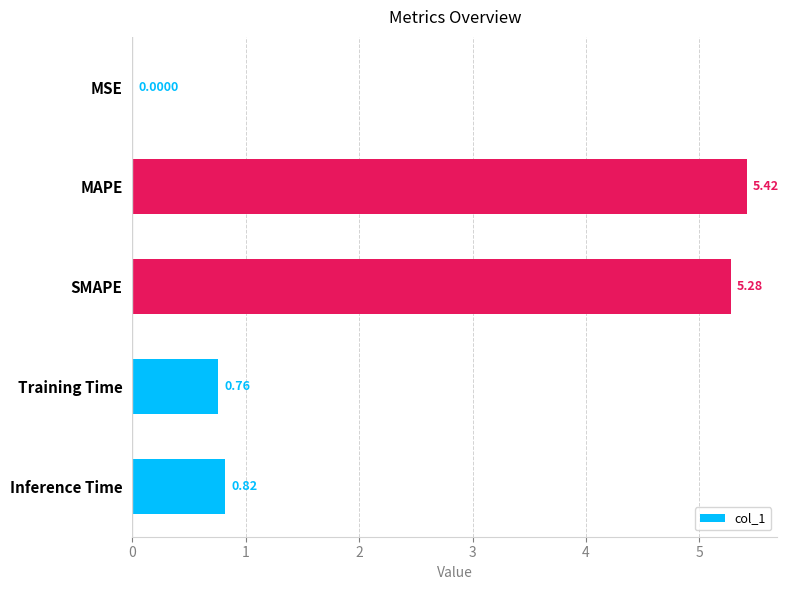

Are the bars horizontal?

Yes